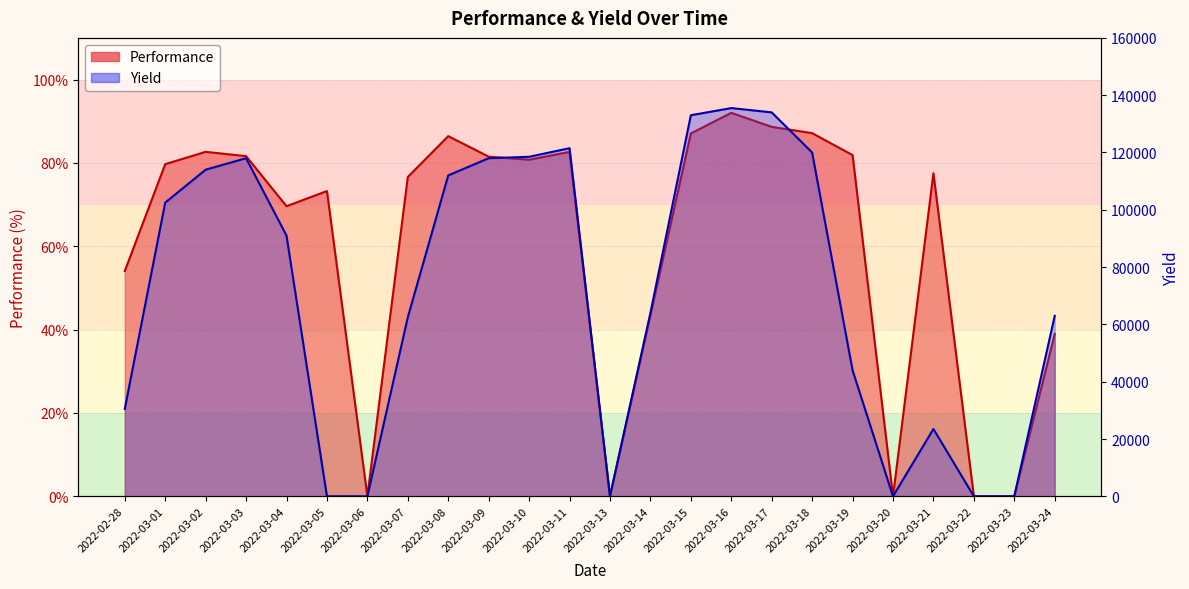

Which series changed the most between 2022-03-05 and 2022-03-20?

Performance